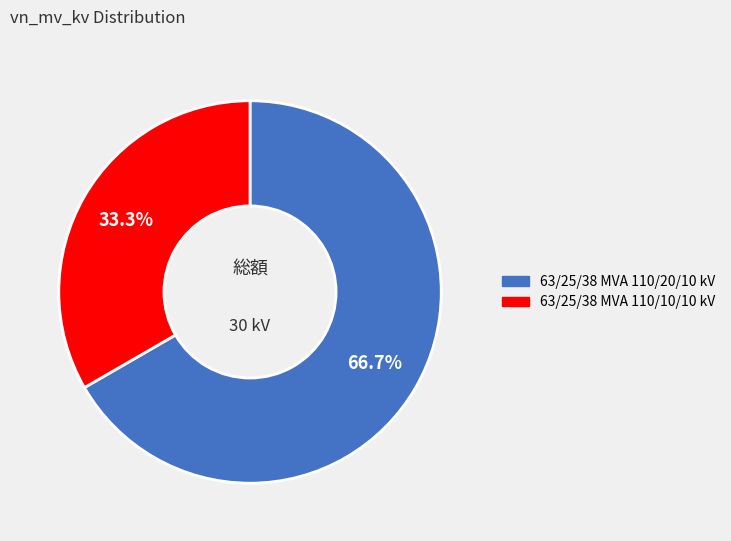

To the nearest percent, what percentage of the pie is 63/25/38 MVA 110/20/10 kV?

67%